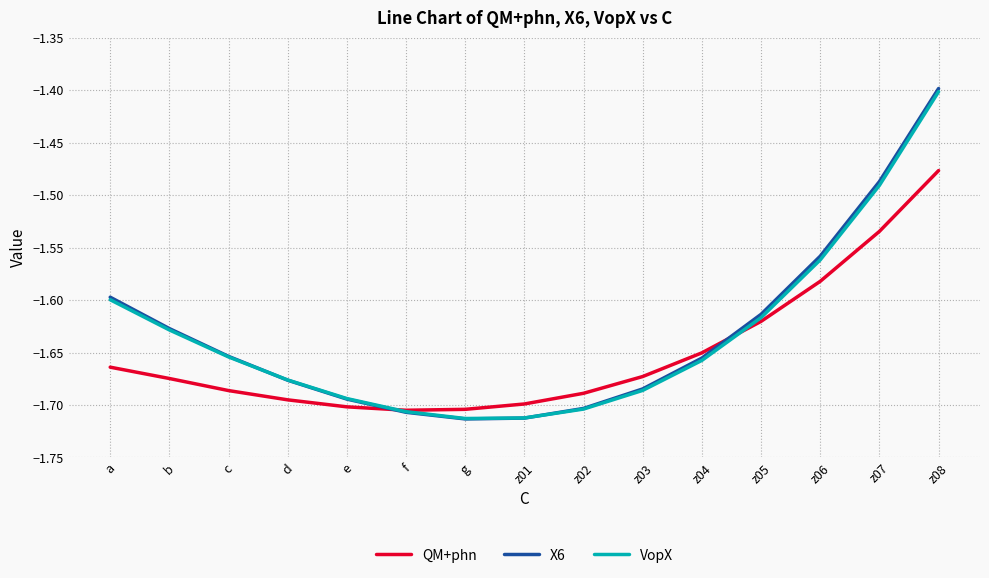

What is the sum of the VopX values at z03 and f?

-3.4